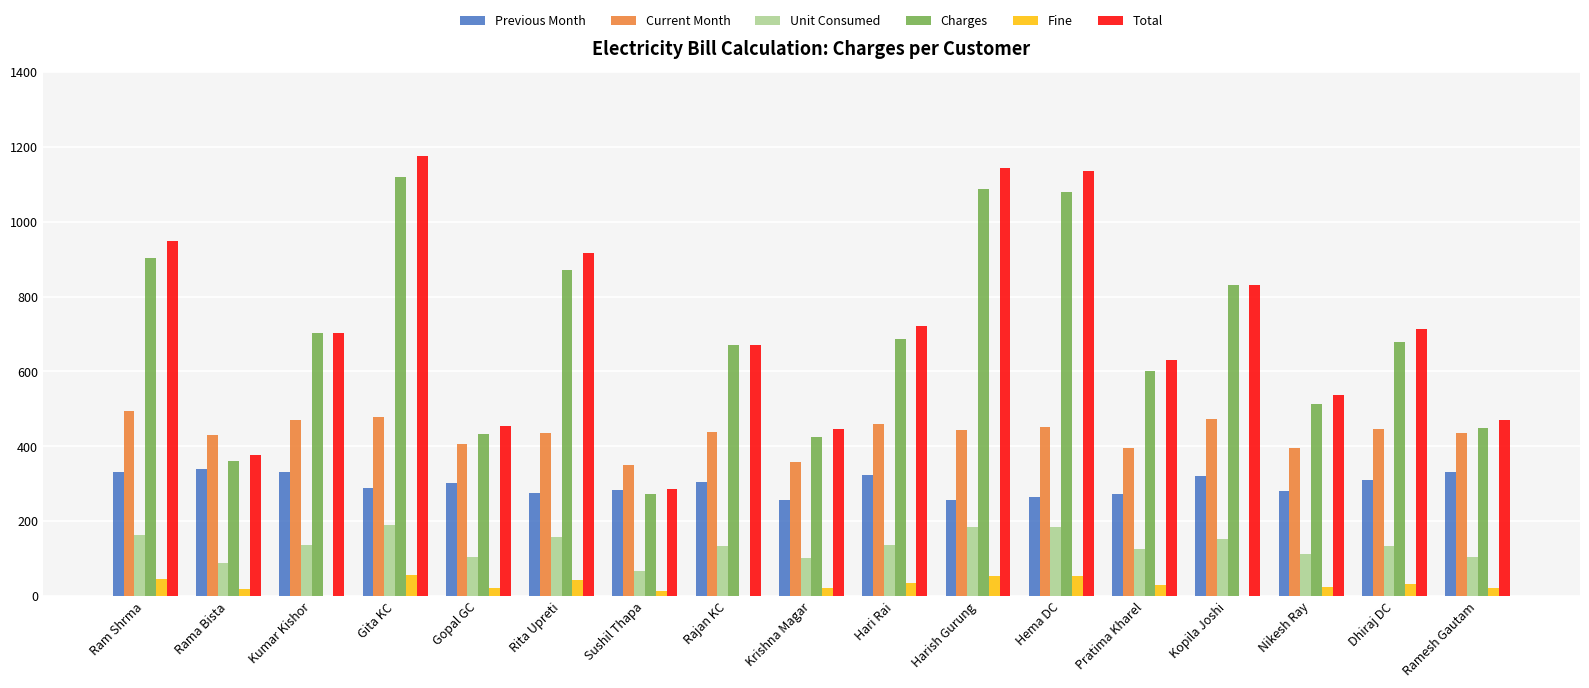

Is the value of Charges at Gopal GC greater than the value of Previous Month at Krishna Magar?

Yes